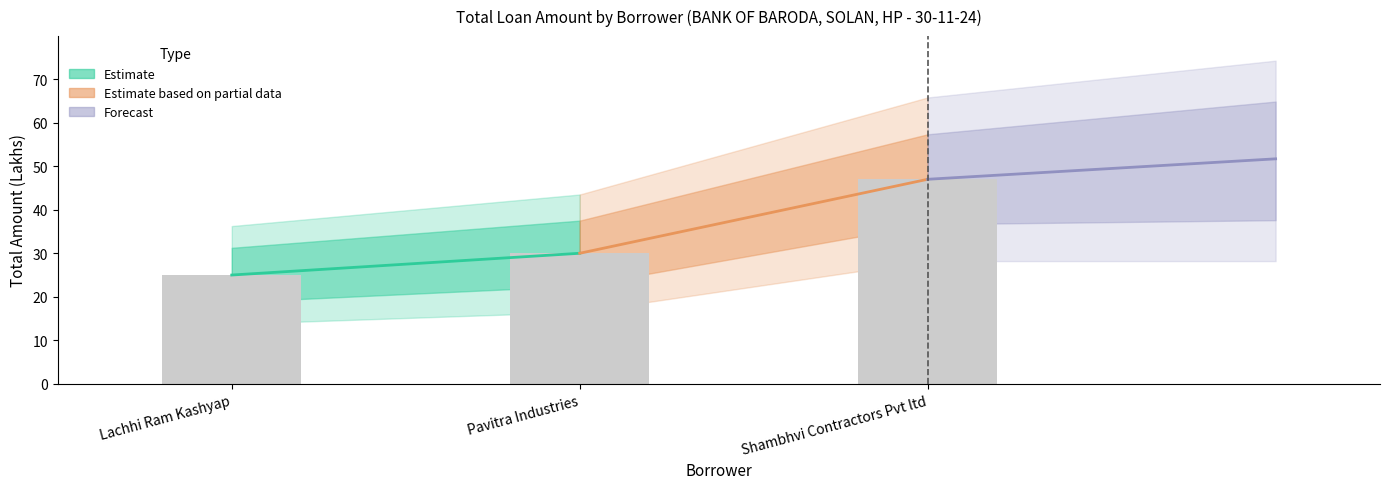

What is the difference between the values at Pavitra Industries and Shambhvi Contractors Pvt ltd?

17